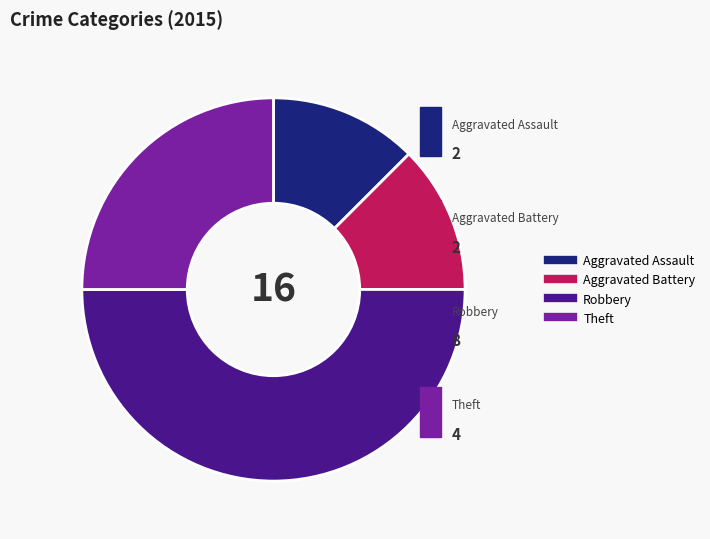

The Theft slice represents 25% of the pie. True or false?

True